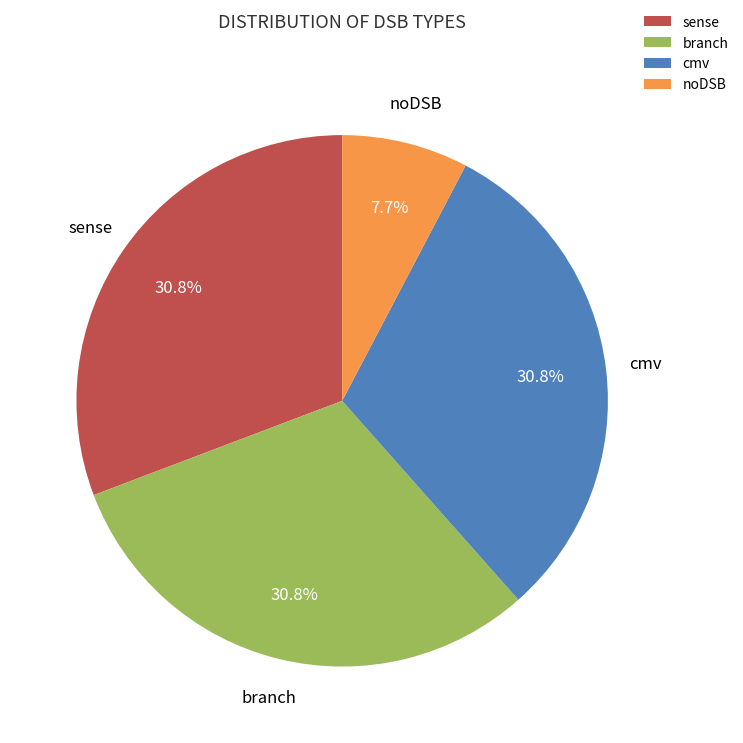

What percentage is NOT represented by branch?

69.2%